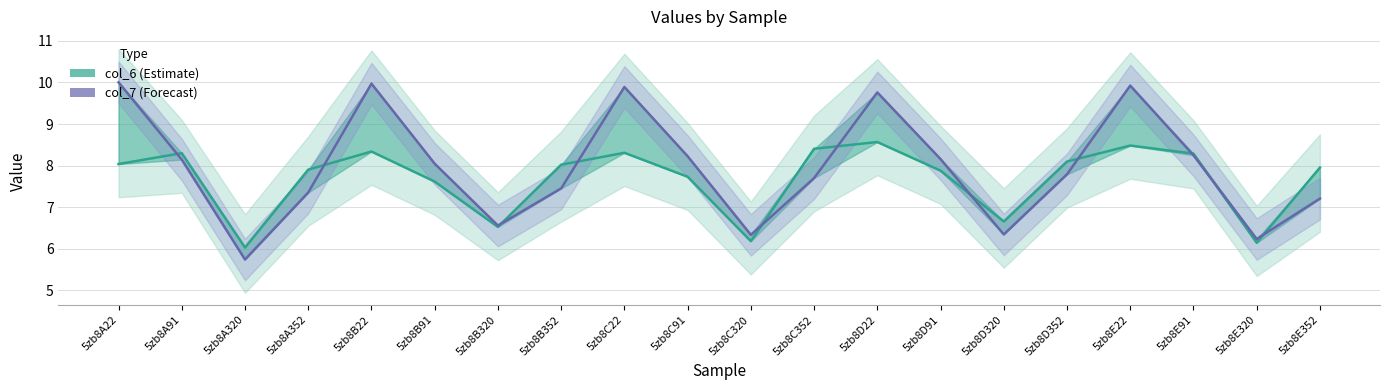

What is the label of the 13th point from the left?

5zb8D22